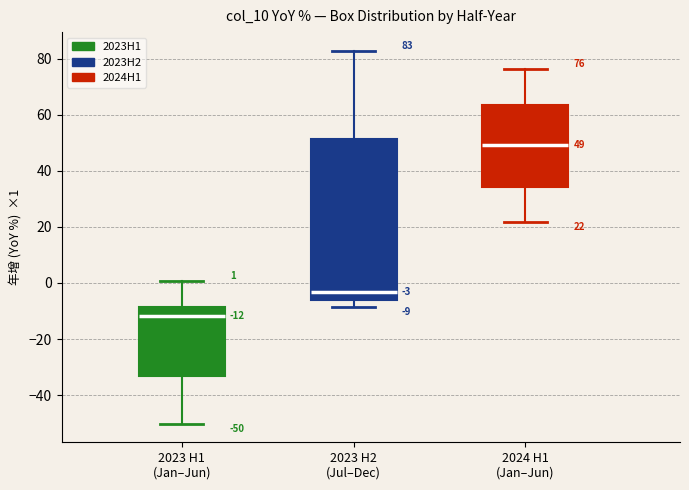

Which box is the tallest, from its lower edge to its upper edge?

2023 H2 (Jul–Dec)